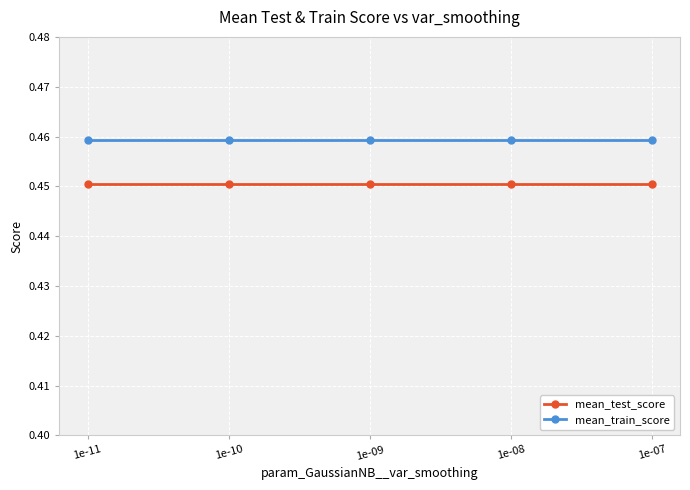

At how many categories does at least one series exceed 0?

5